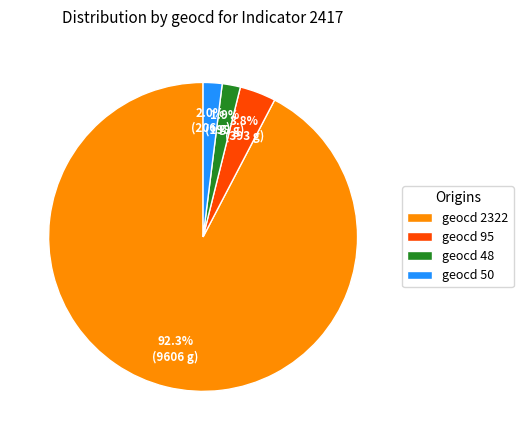

Which slice is the largest?

geocd 2322